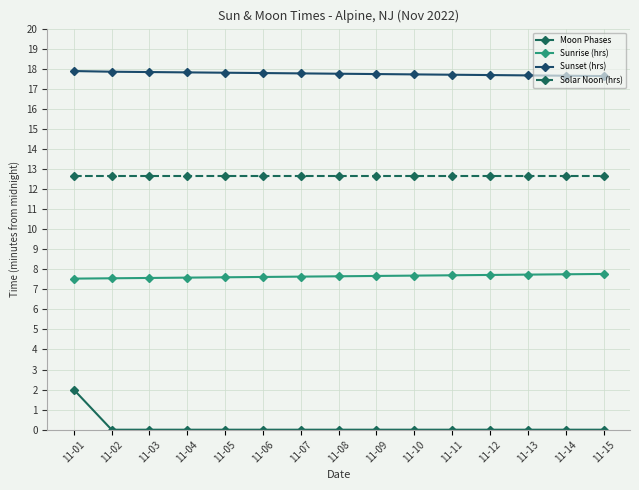

Which has a higher value, 11-06 or 11-01?

11-01